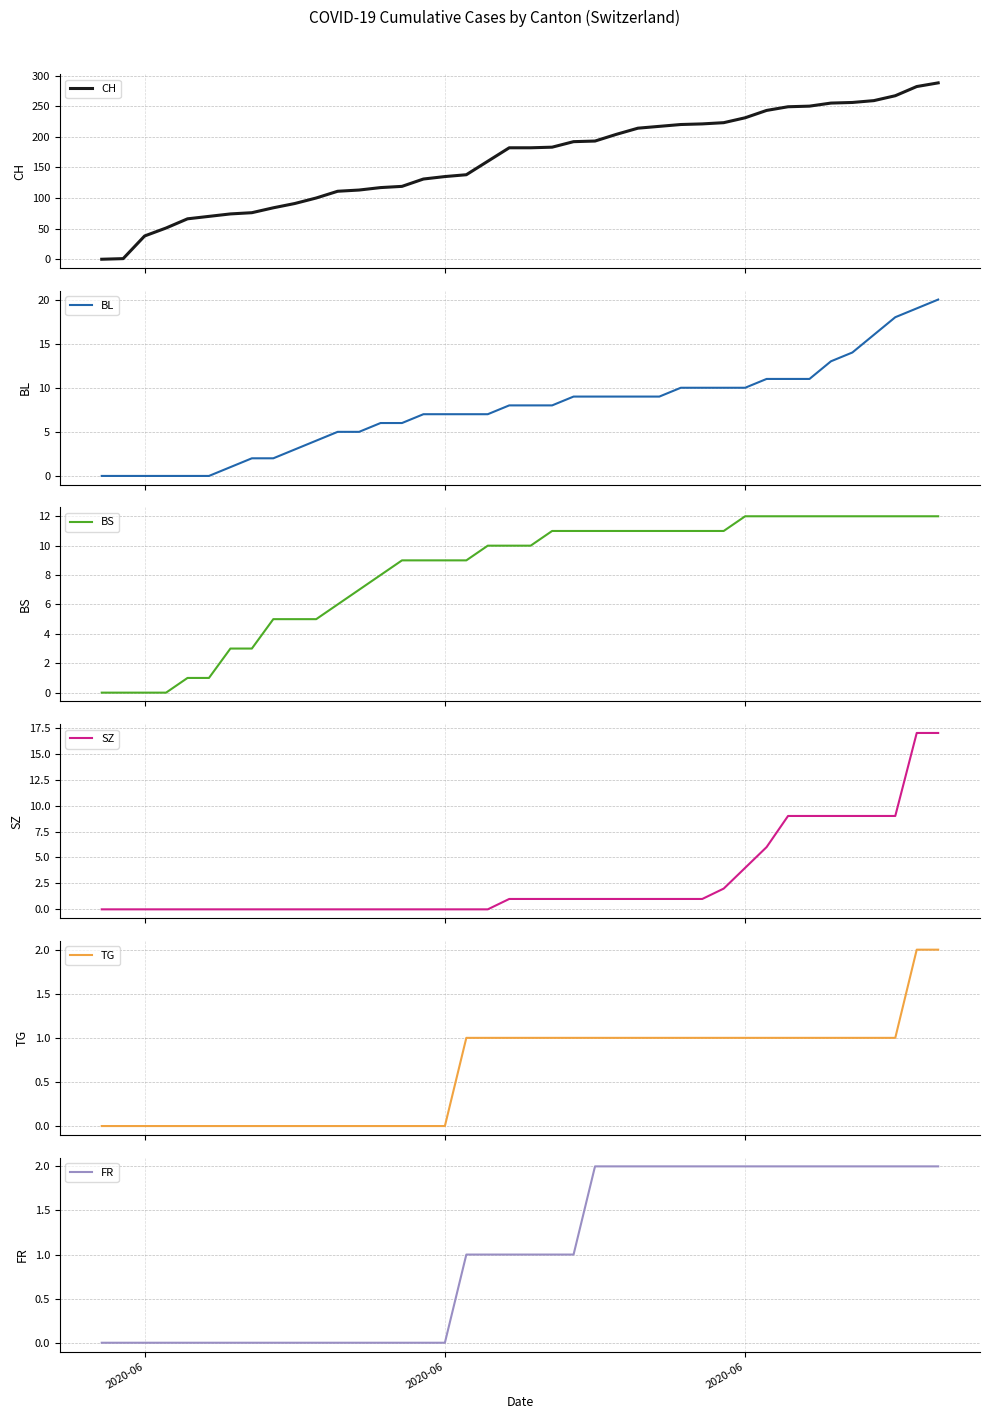

How many data points in BS are less than 10?

18